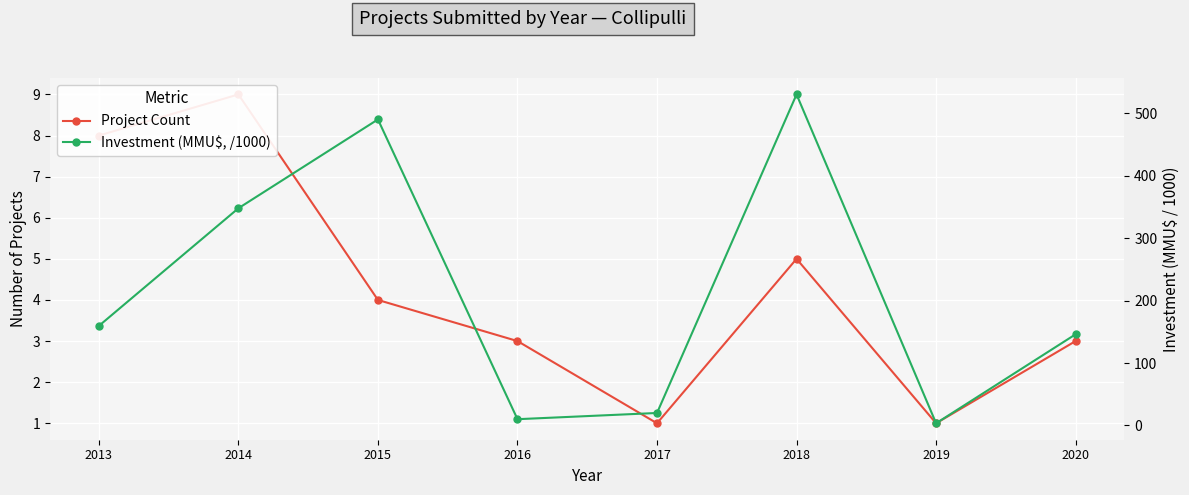

What are all the series names shown in the legend?

Project Count, Investment (MMU$, /1000)